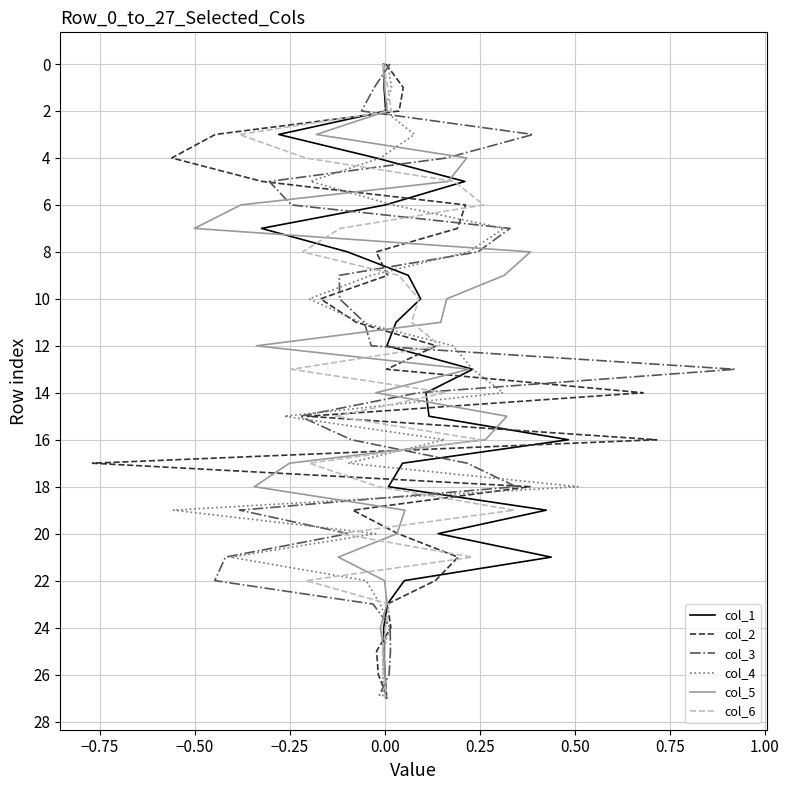

Does the chart display data point markers on the line(s)?

No